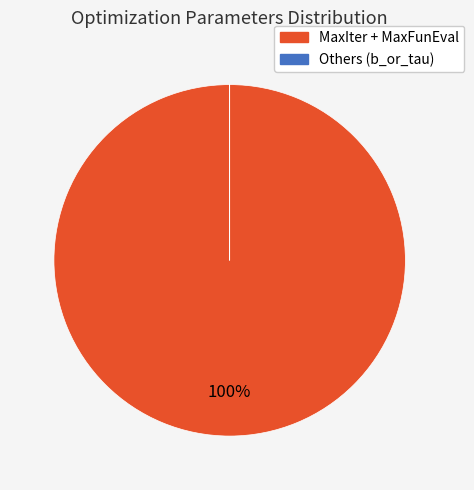

To the nearest percent, what is the average slice percentage?

50%